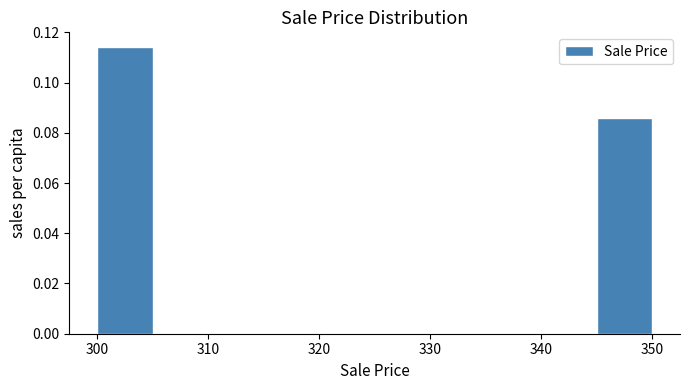

Which range on the x-axis has the tallest bar?

300 to 305